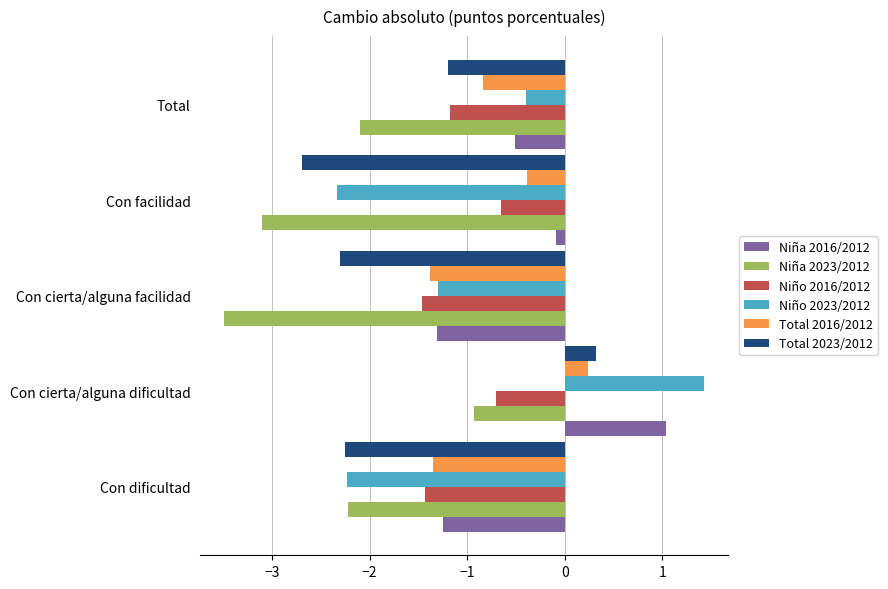

What is the lowest value of the Total 2016/2012 series?

-1.4